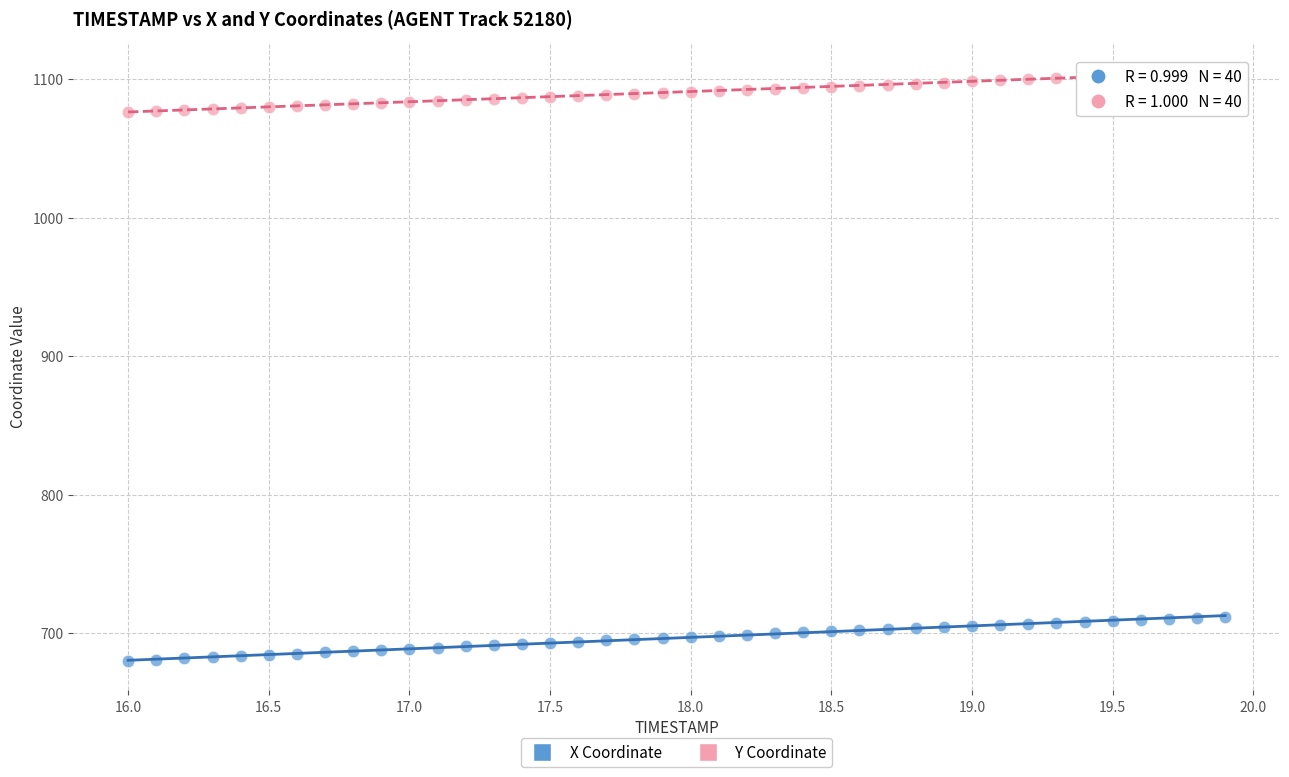

Which series contains the highest Y value?

Y Coordinate